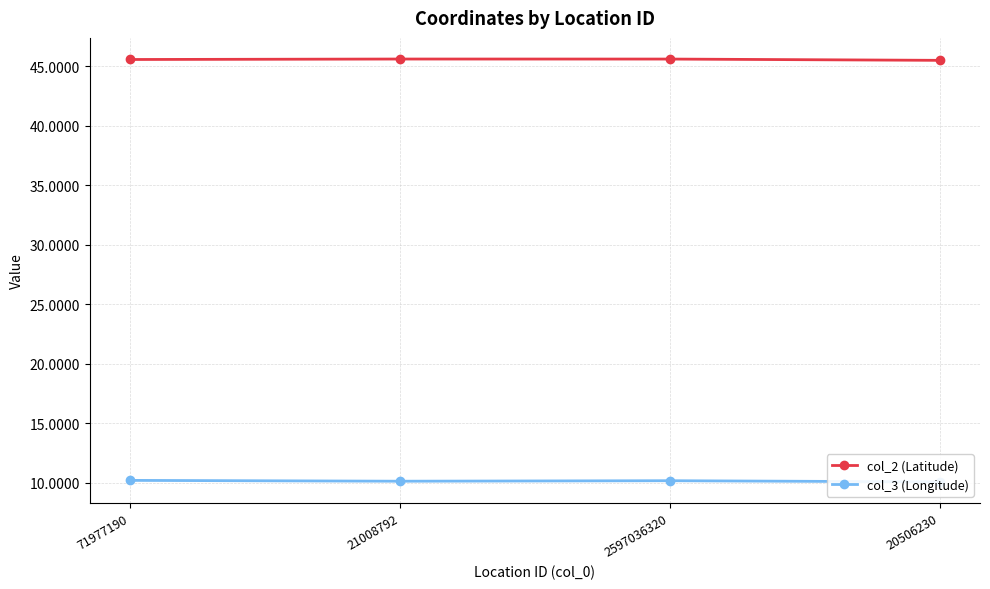

At which category does col_2 (Latitude) reach its first local peak?

21008792